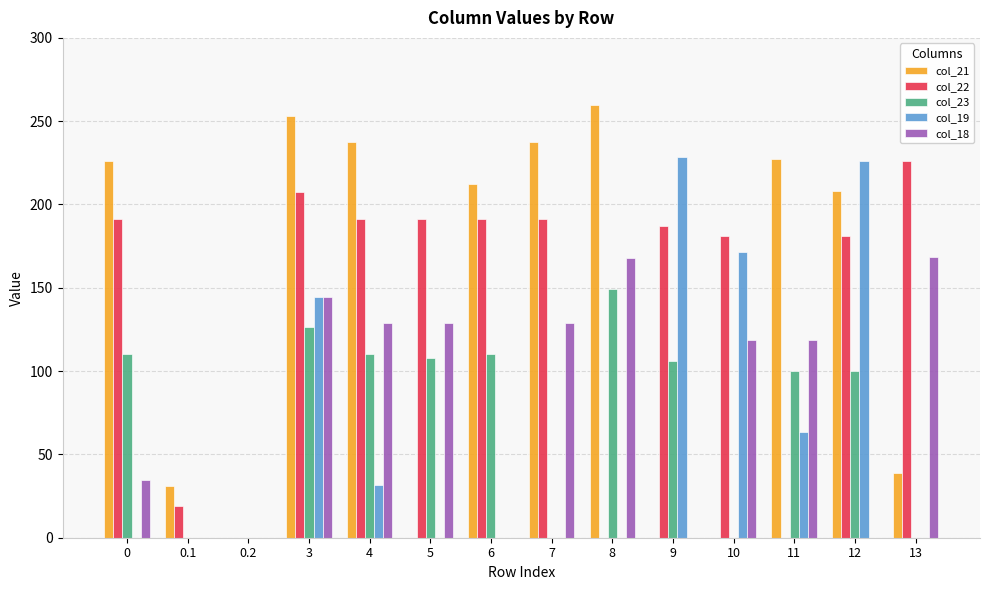

What is the sum of all col_18 values?

1138.7